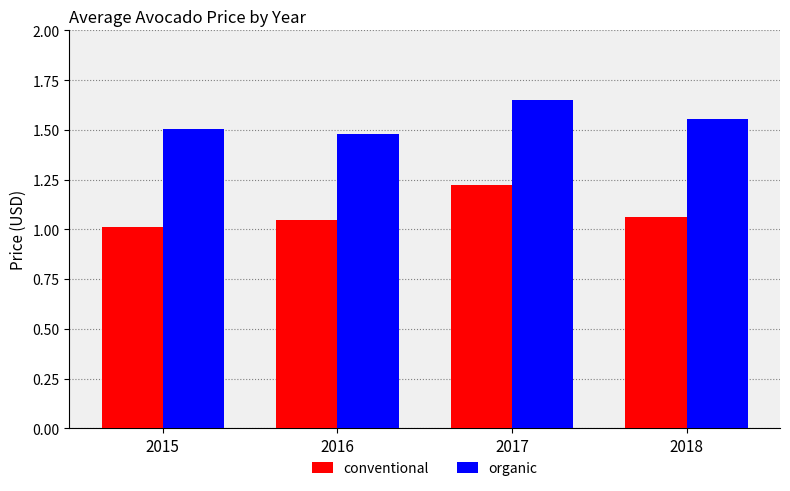

List the labels in order of organic value, smallest first.

2016, 2015, 2018, 2017